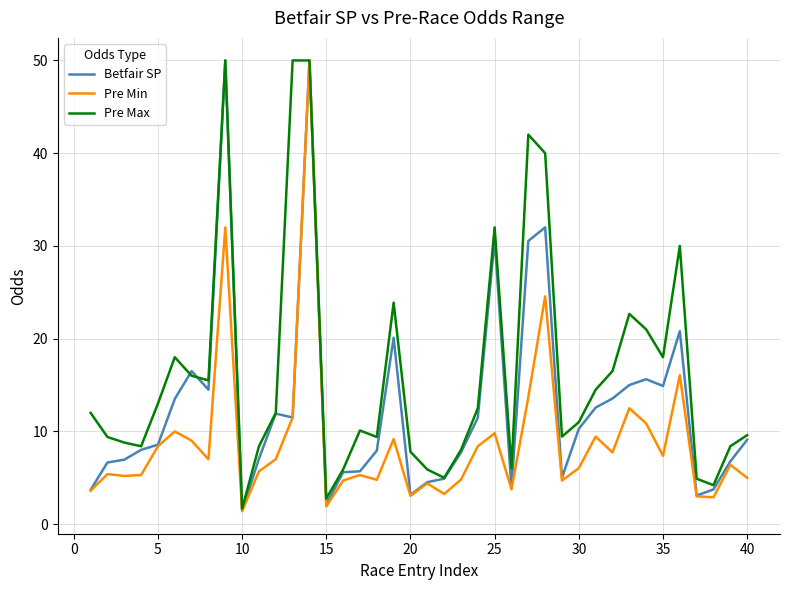

What is the minimum value for Betfair SP?

1.5